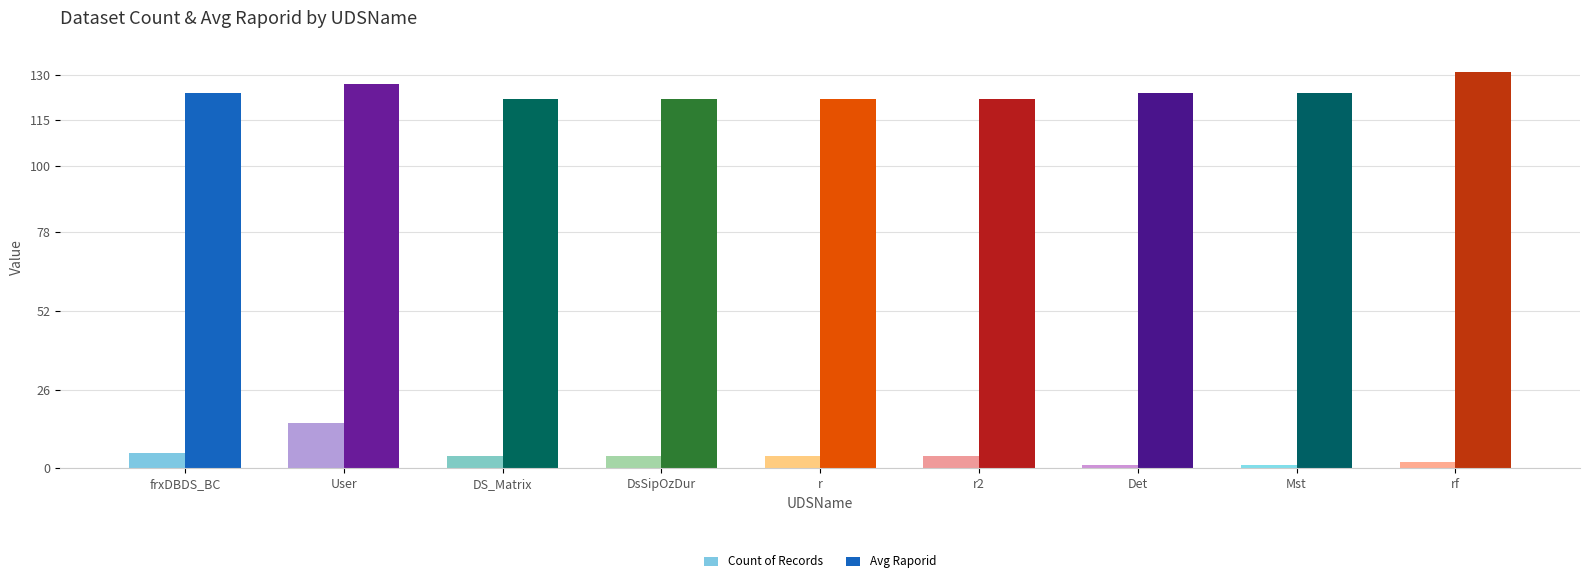

What is the spread (max minus min) of values at User?

112